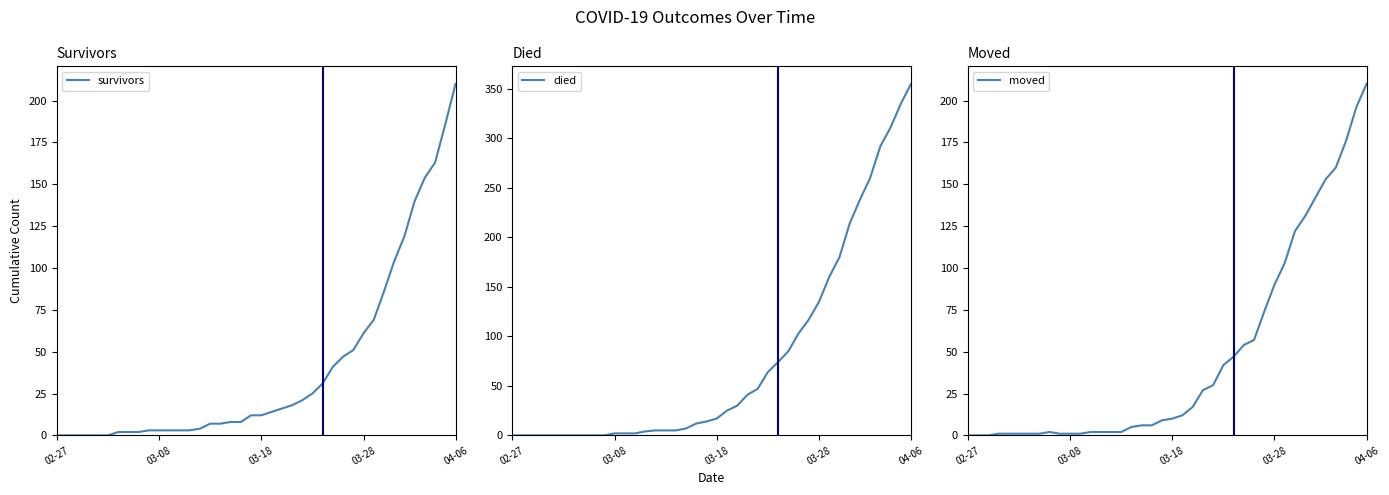

At how many categories does at least one series exceed 254?

5